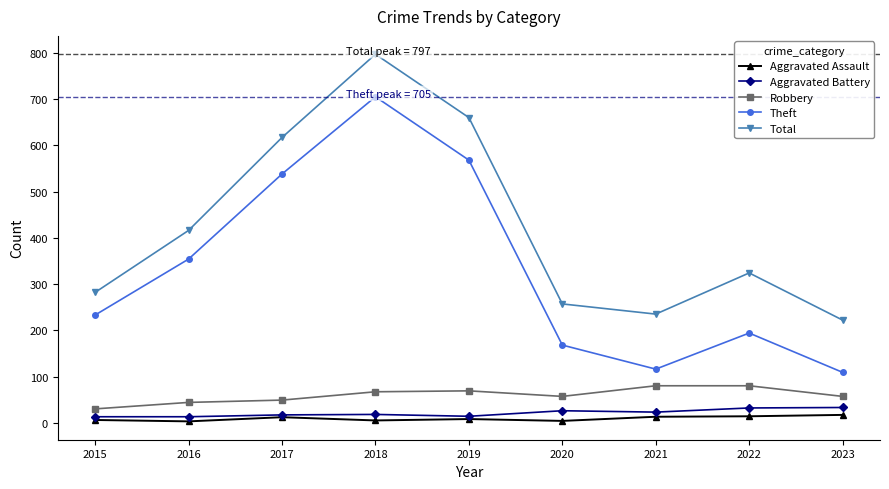

True or false: Aggravated Battery and Theft cross at least once.

False